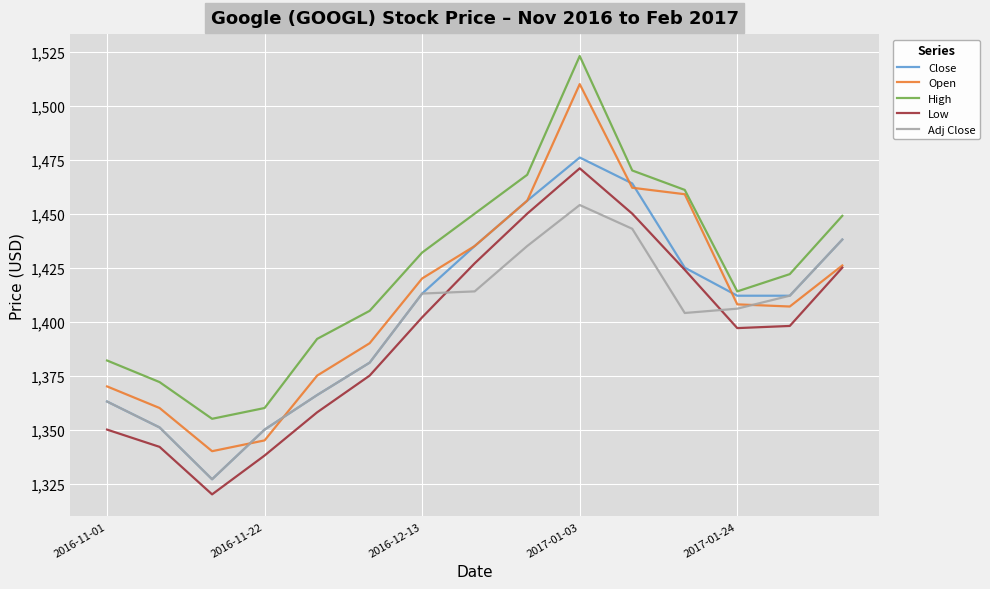

Reading right to left, list all the values displayed in this chart.

Close: 1438	1412	1412	1425	1464	1476	1456	1435	1413	1381	1366	1350	1327	1351	1363
Open: 1426	1407	1408	1459	1462	1510	1456	1435	1420	1390	1375	1345	1340	1360	1370
High: 1449	1422	1414	1461	1470	1523	1468	1450	1432	1405	1392	1360	1355	1372	1382
Low: 1425	1398	1397	1424	1450	1471	1450	1427	1402	1375	1358	1338	1320	1342	1350
Adj Close: 1438	1412	1406	1404	1443	1454	1435	1414	1413	1381	1366	1350	1327	1351	1363